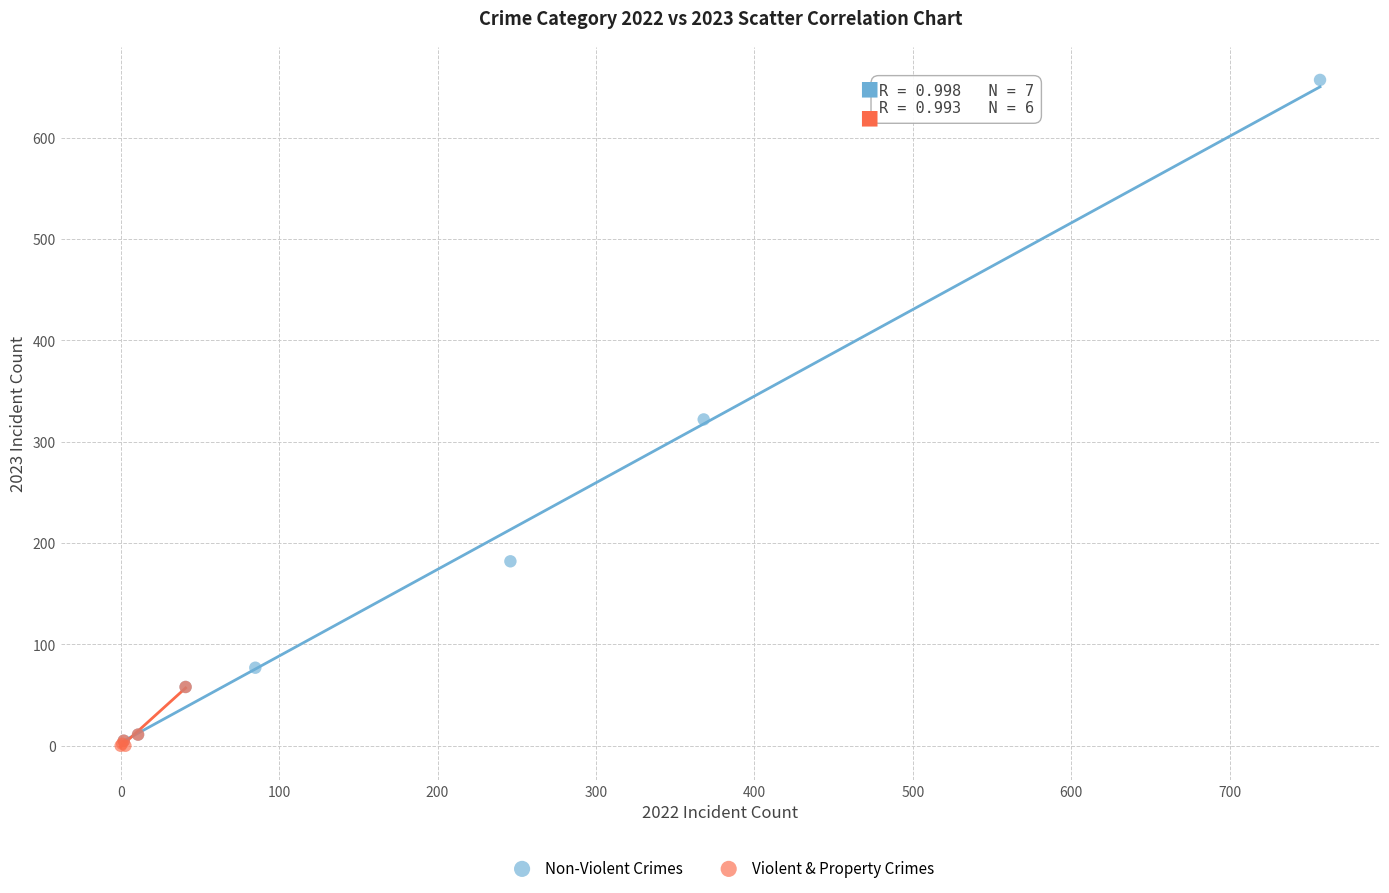

Which series reaches the maximum Y coordinate?

Non-Violent Crimes